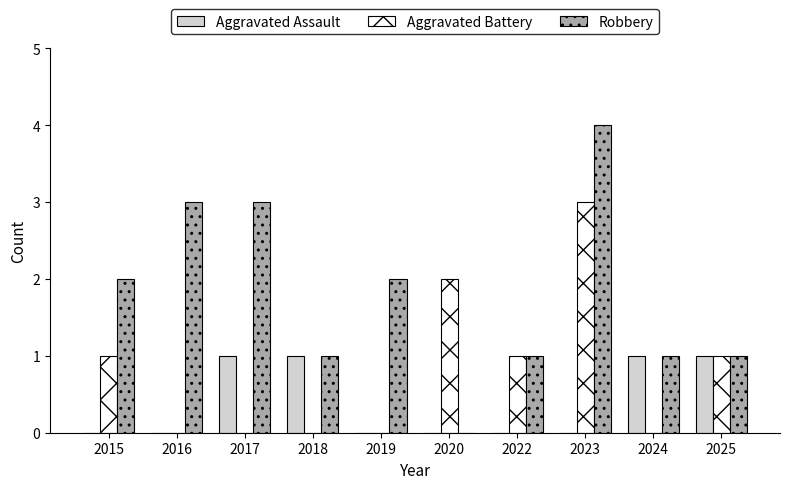

Which series has the largest range (max minus min)?

Robbery